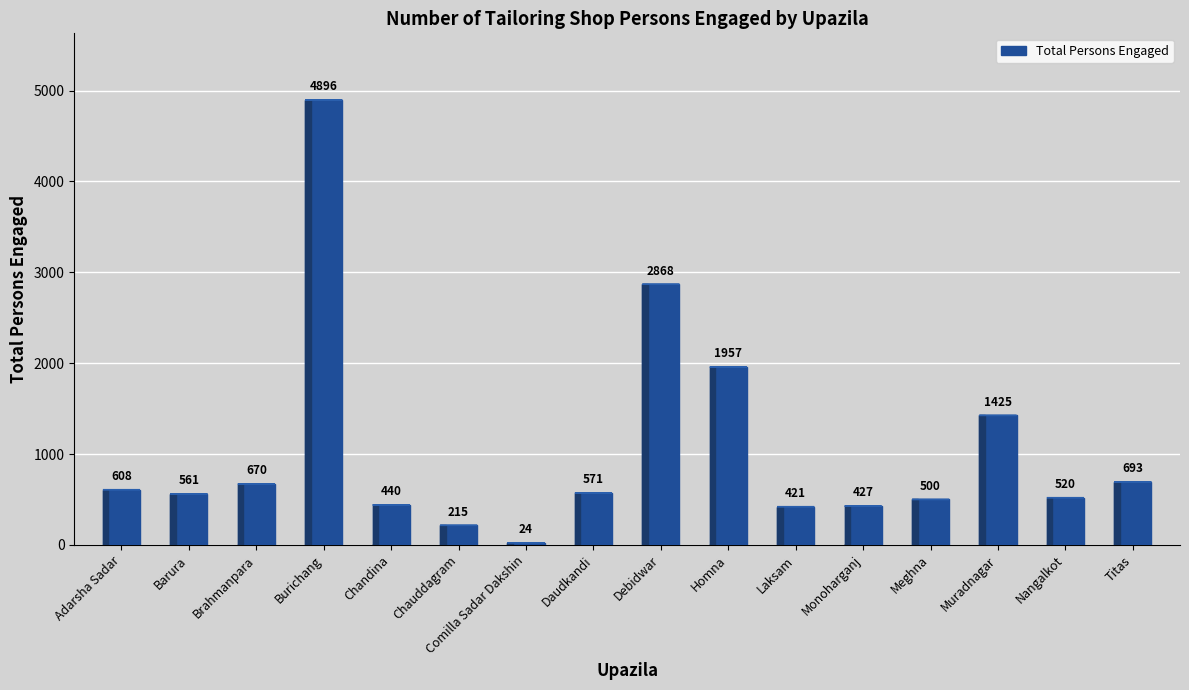

The value at Barura is 966. True or false?

False